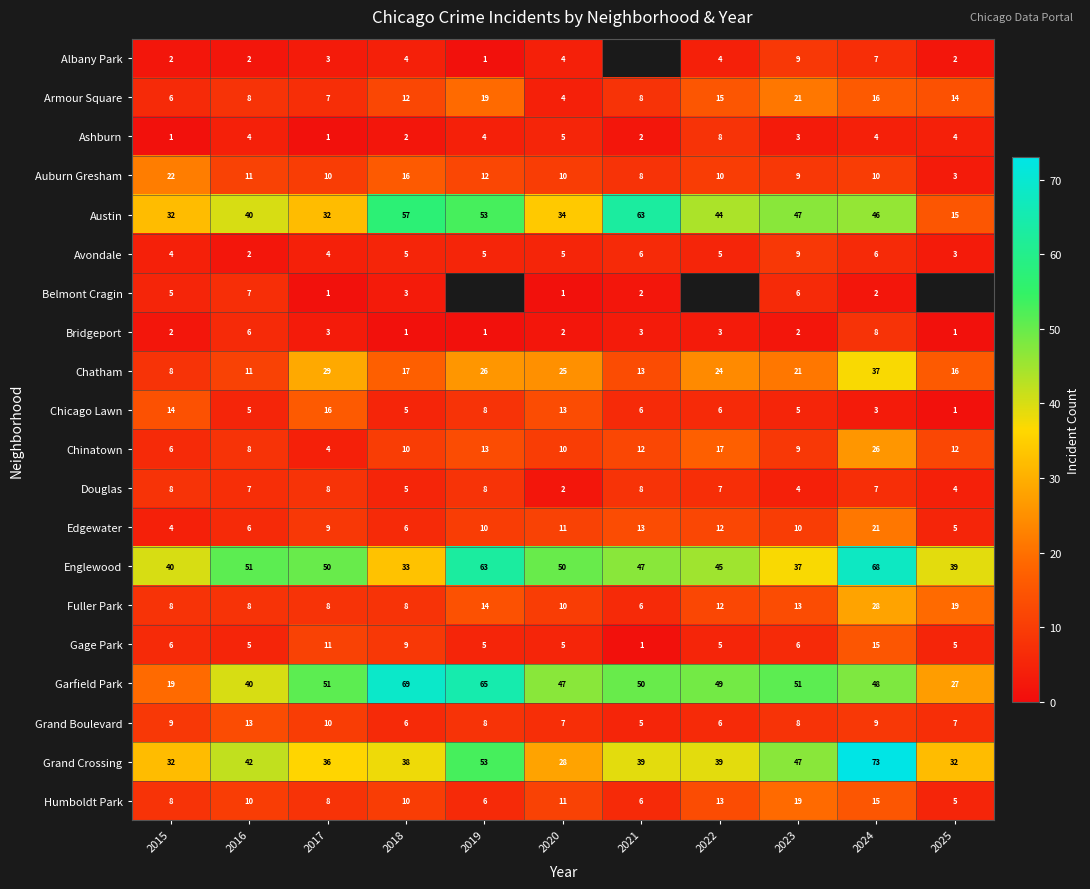

Which series changed the most between 2017 and 2018?

Austin